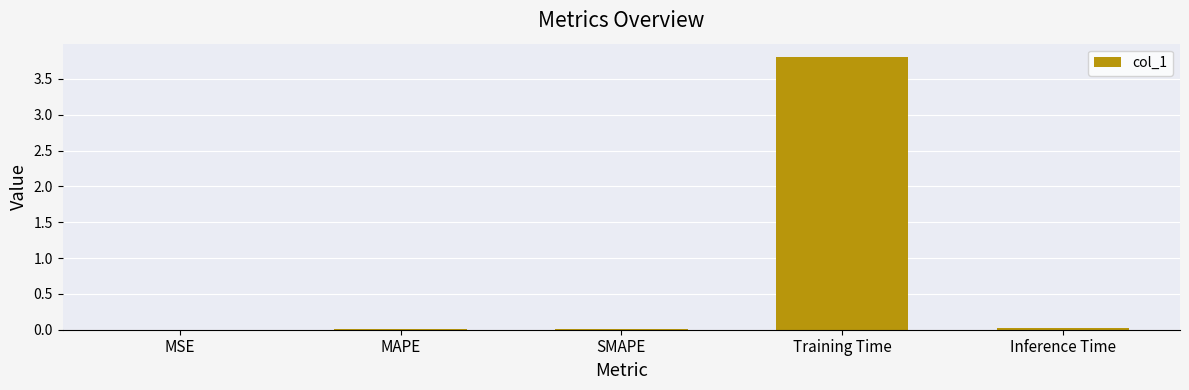

True or false: the data shows 0.0 at SMAPE.

True